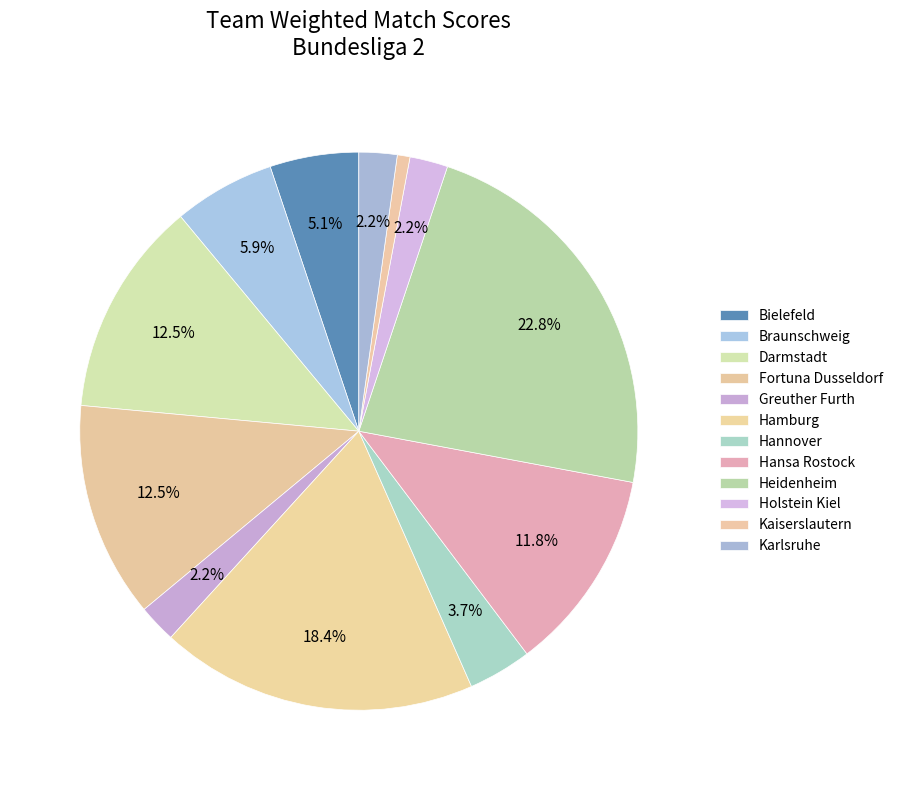

What is the smallest slice in the pie chart?

Kaiserslautern